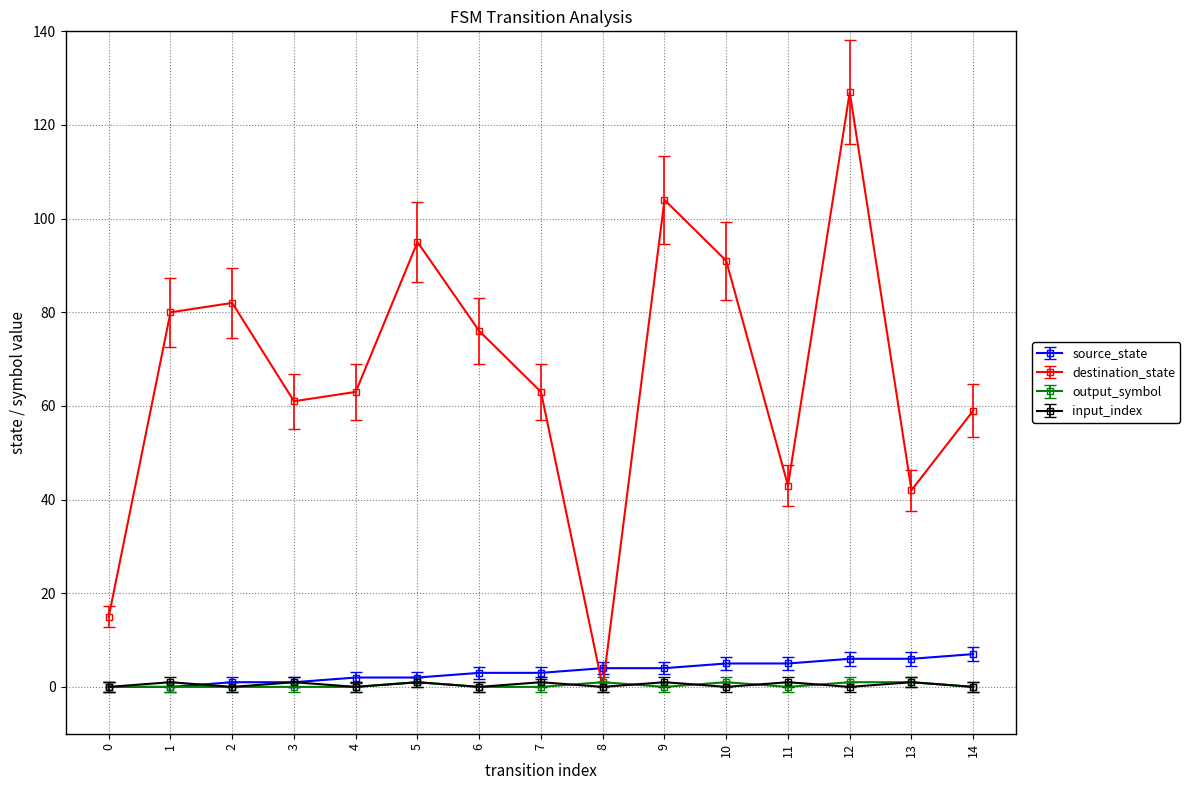

How many lines are shown in the chart?

4